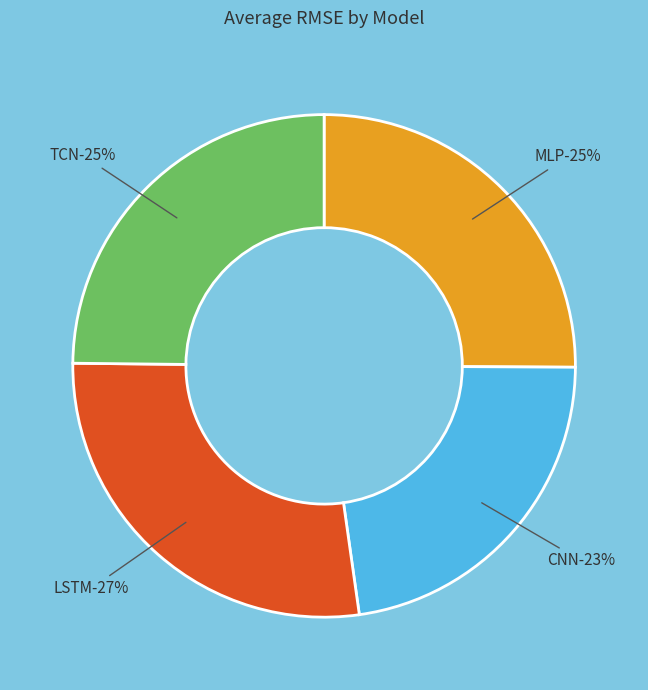

Is there any slice that represents more than half of the pie?

No